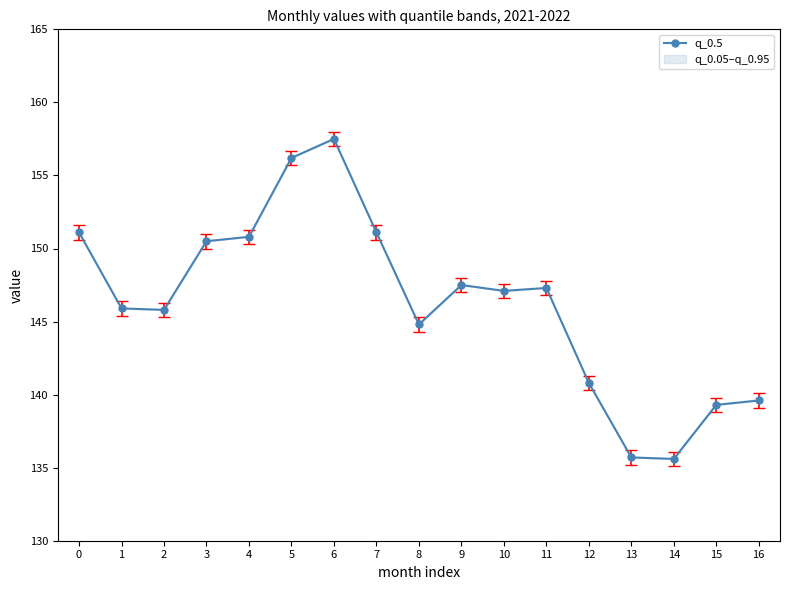

Does the chart display data point markers on the line(s)?

Yes